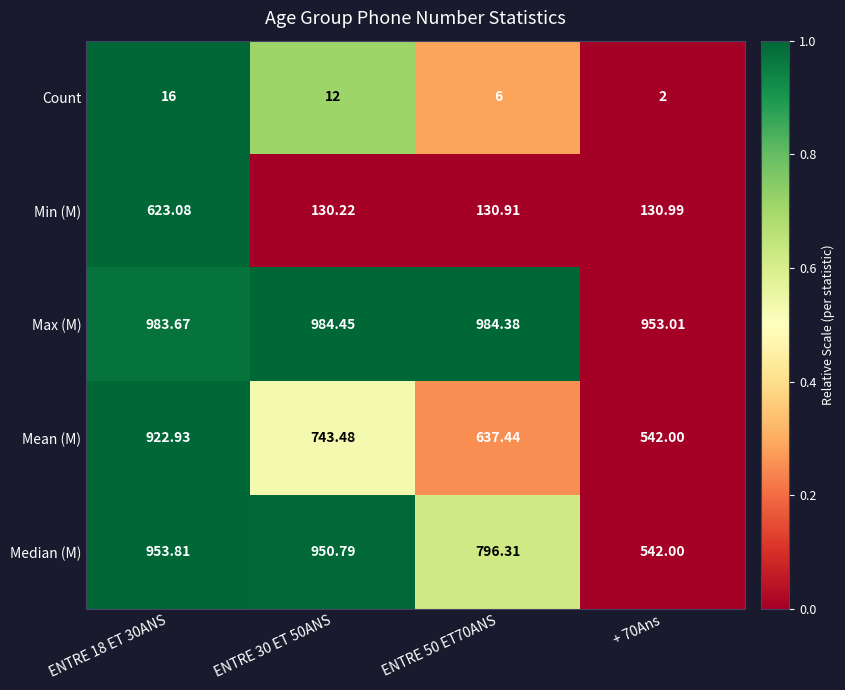

Between ENTRE 18 ET 30ANS and ENTRE 50 ET70ANS, which series saw the biggest shift?

Min (M)